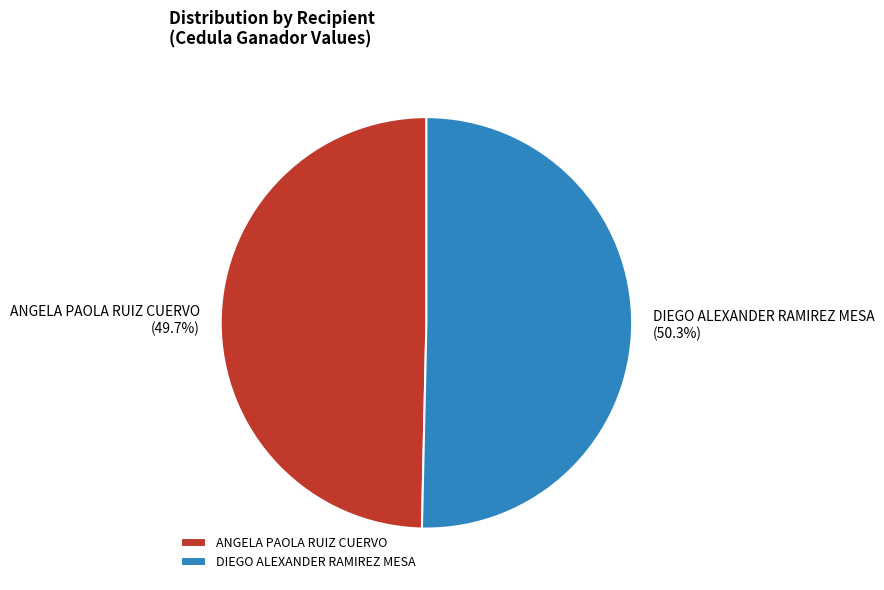

To the nearest percent, what is the difference between the largest and smallest slice percentages?

1%